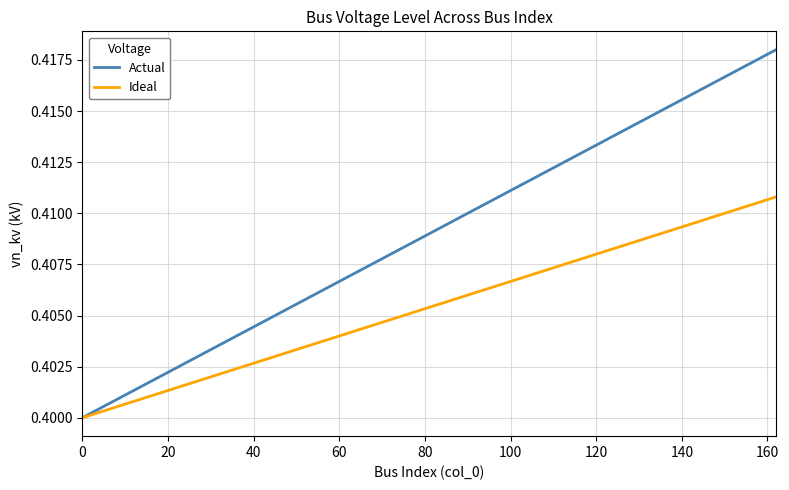

Which series has the largest total across all categories?

Actual